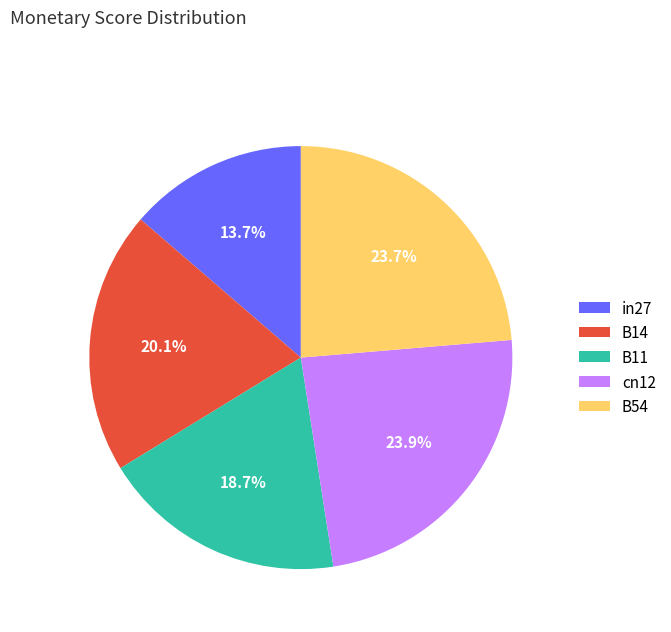

Combined, what portion of the pie is B14 and B11?

38.8%